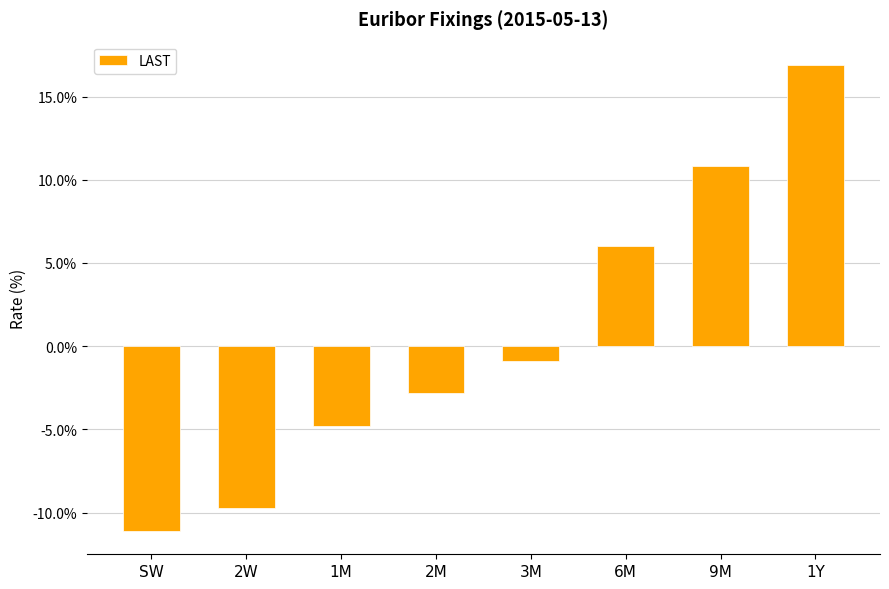

Rank the categories by value from highest to lowest.

1Y, 9M, 6M, 3M, 2M, 1M, 2W, SW